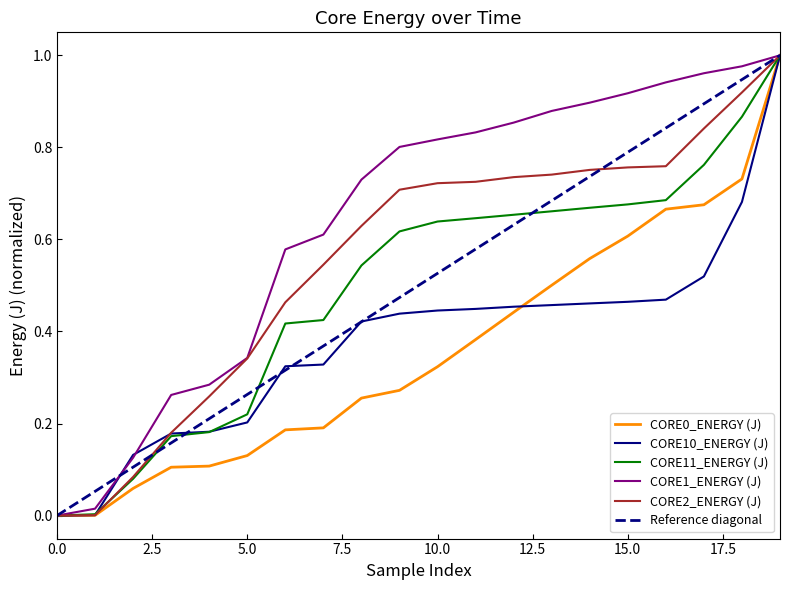

The CORE11_ENERGY (J) series shows 0.0 at 0.0. True or false?

True